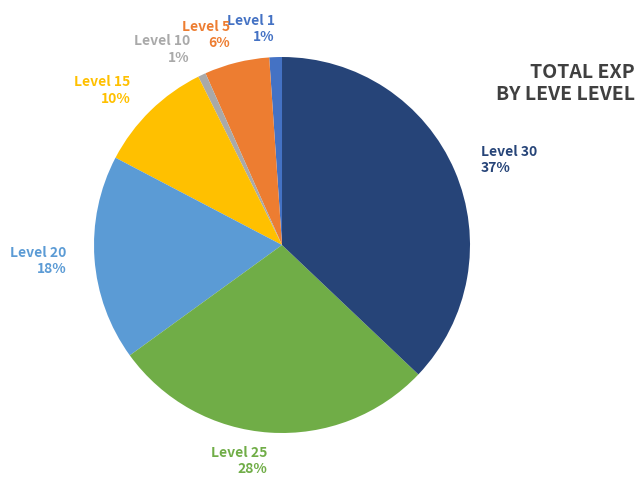

Which category has the biggest portion of the pie?

Level 30 37%